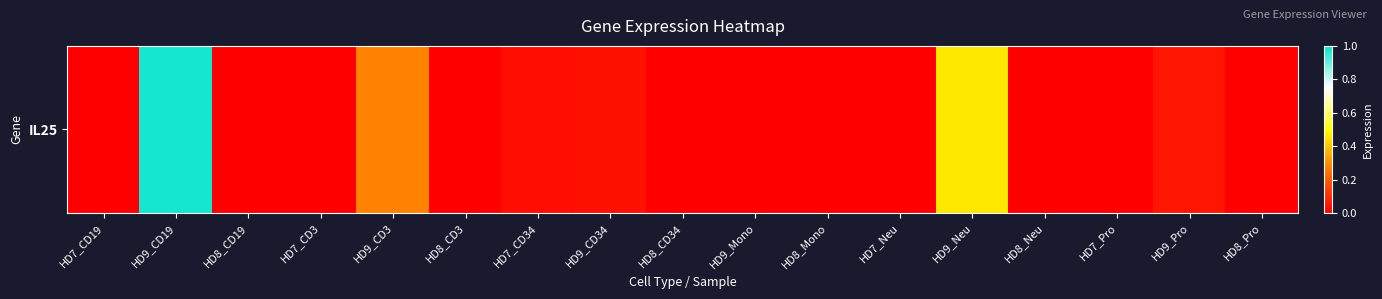

The value at HD8_CD3 is 0.0. True or false?

True